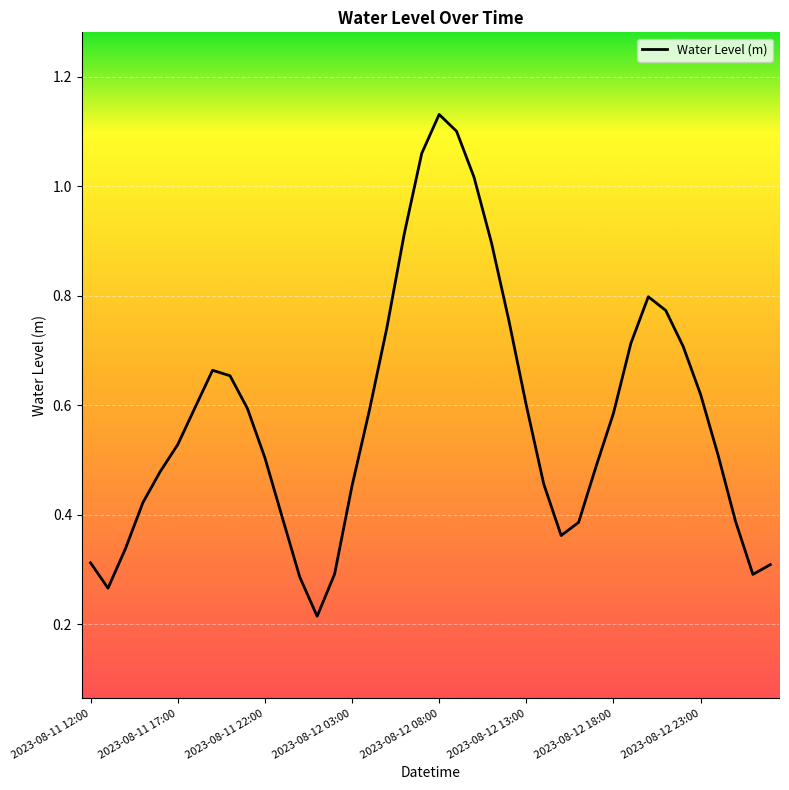

Which category has the highest value across all series?

2023-08-12 08:00